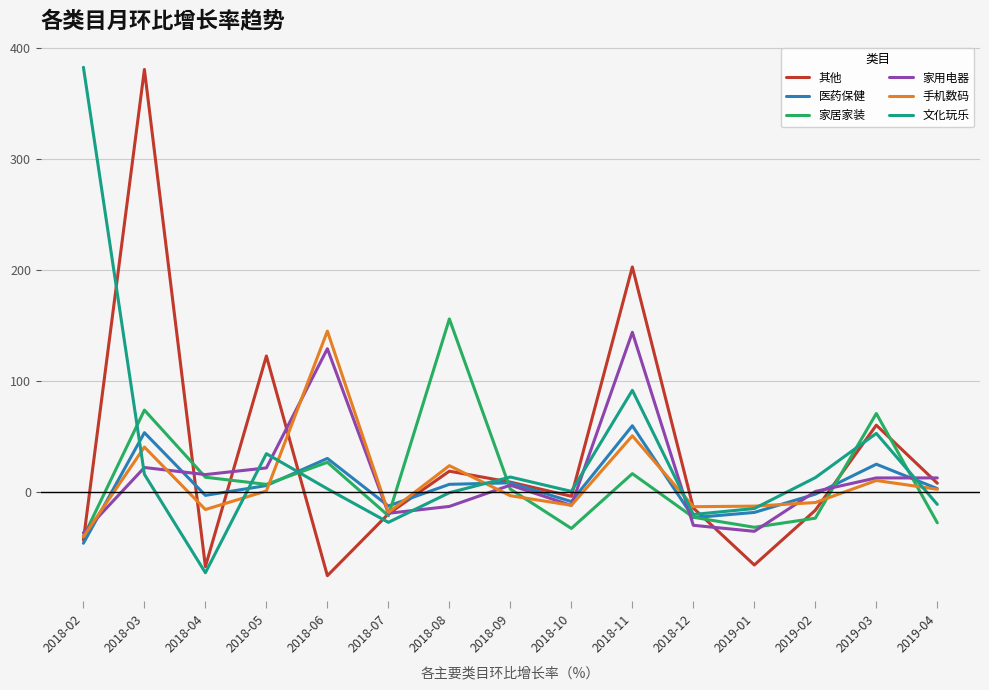

The value of 文化玩乐 at 2018-05 is 34.9. True or false?

True